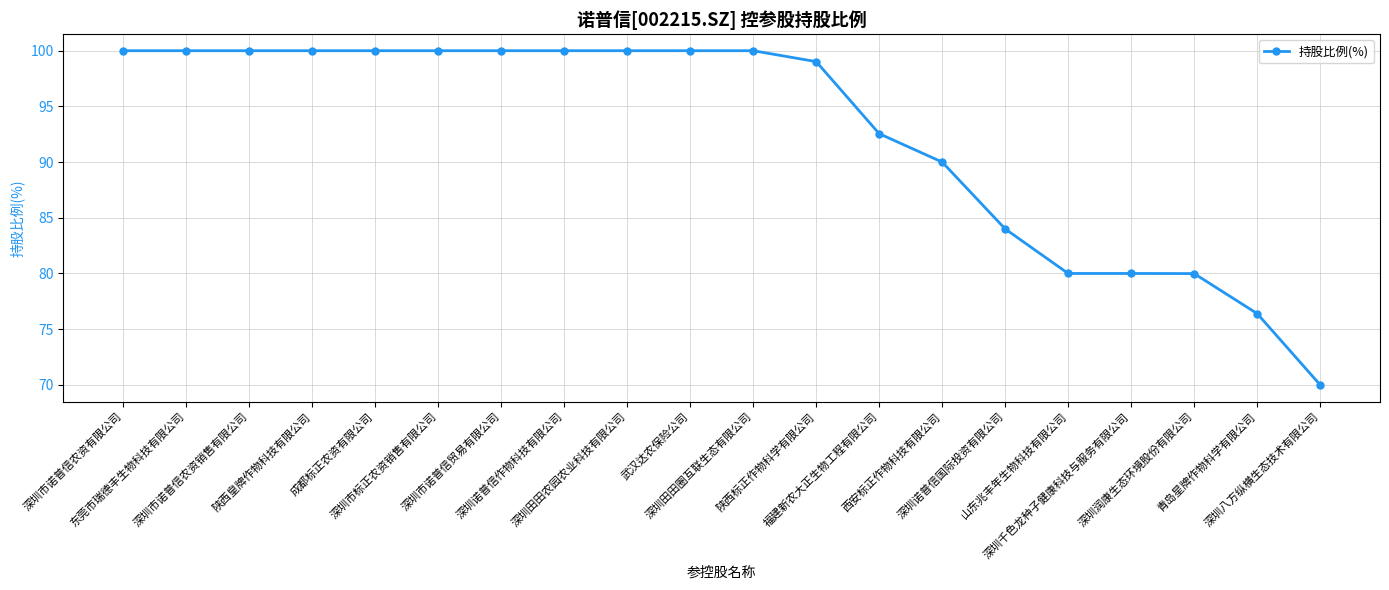

What is the label of the 9th point from the right?

陕西标正作物科学有限公司